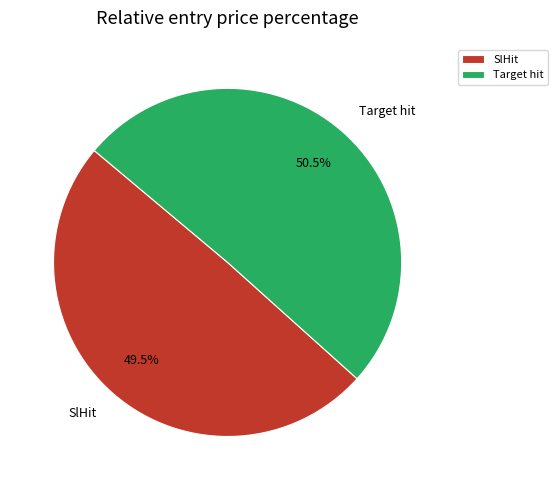

Does any single category account for the majority?

Yes